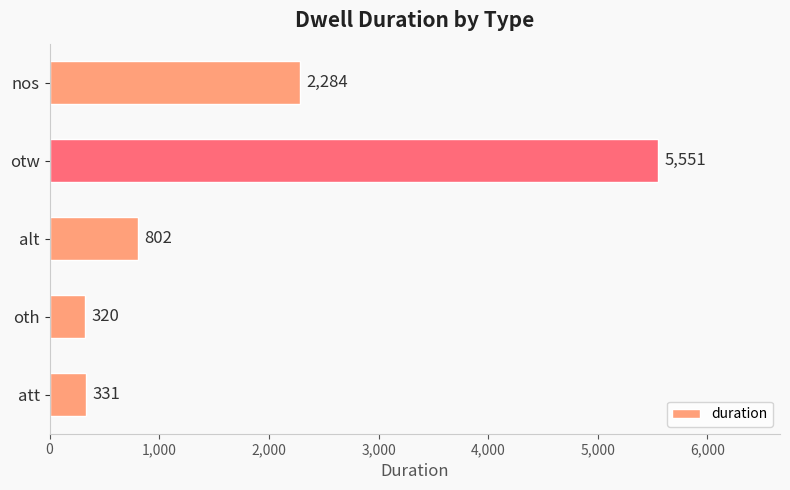

Is it true that the value at nos is 1345?

False